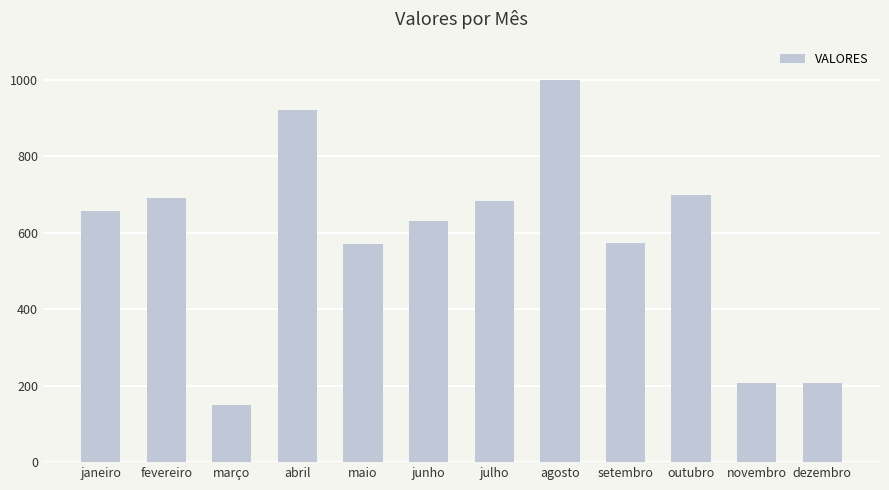

What is the minimum value shown in the chart?

150